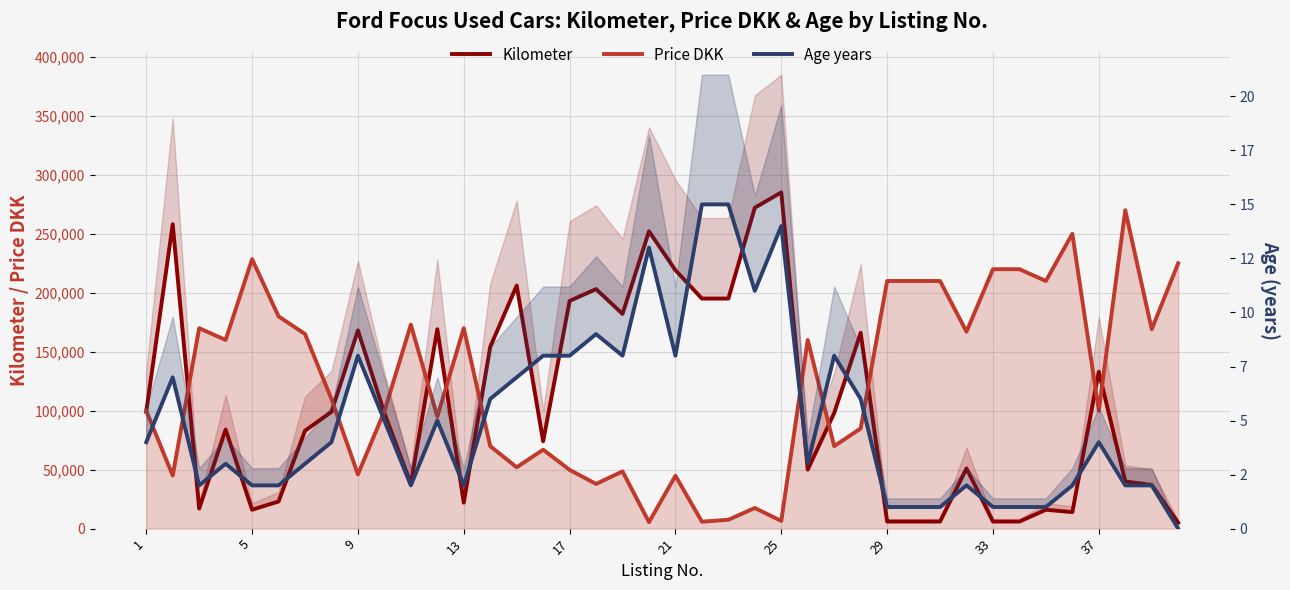

At how many categories does at least one series exceed 62510?

40